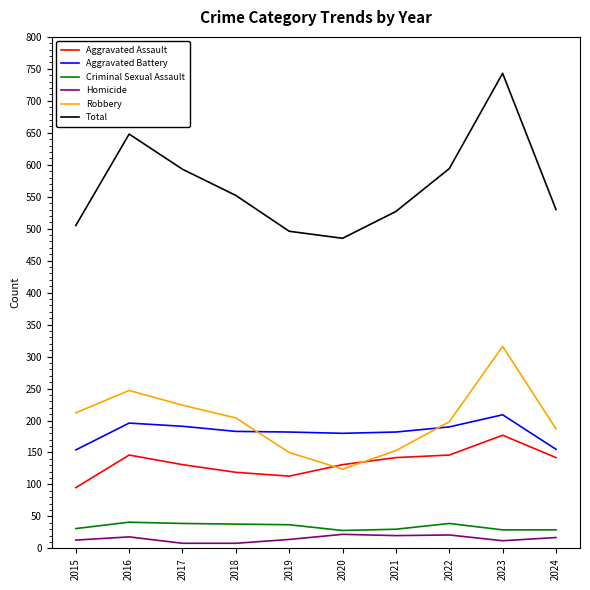

At how many categories does at least one series exceed 427?

10